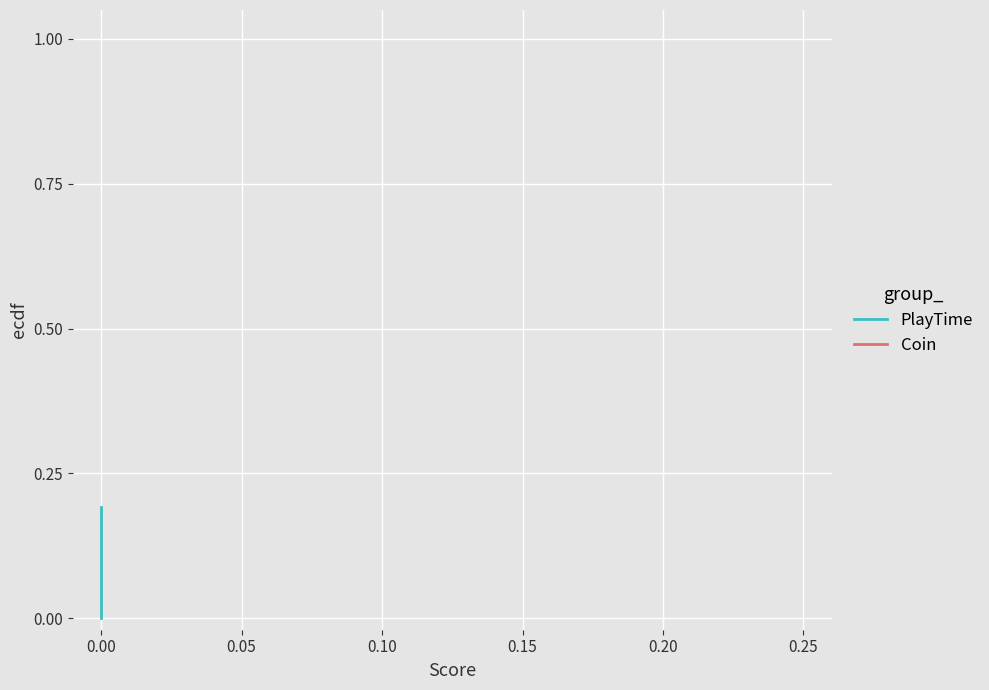

Is this an area chart (filled region under the line)?

No